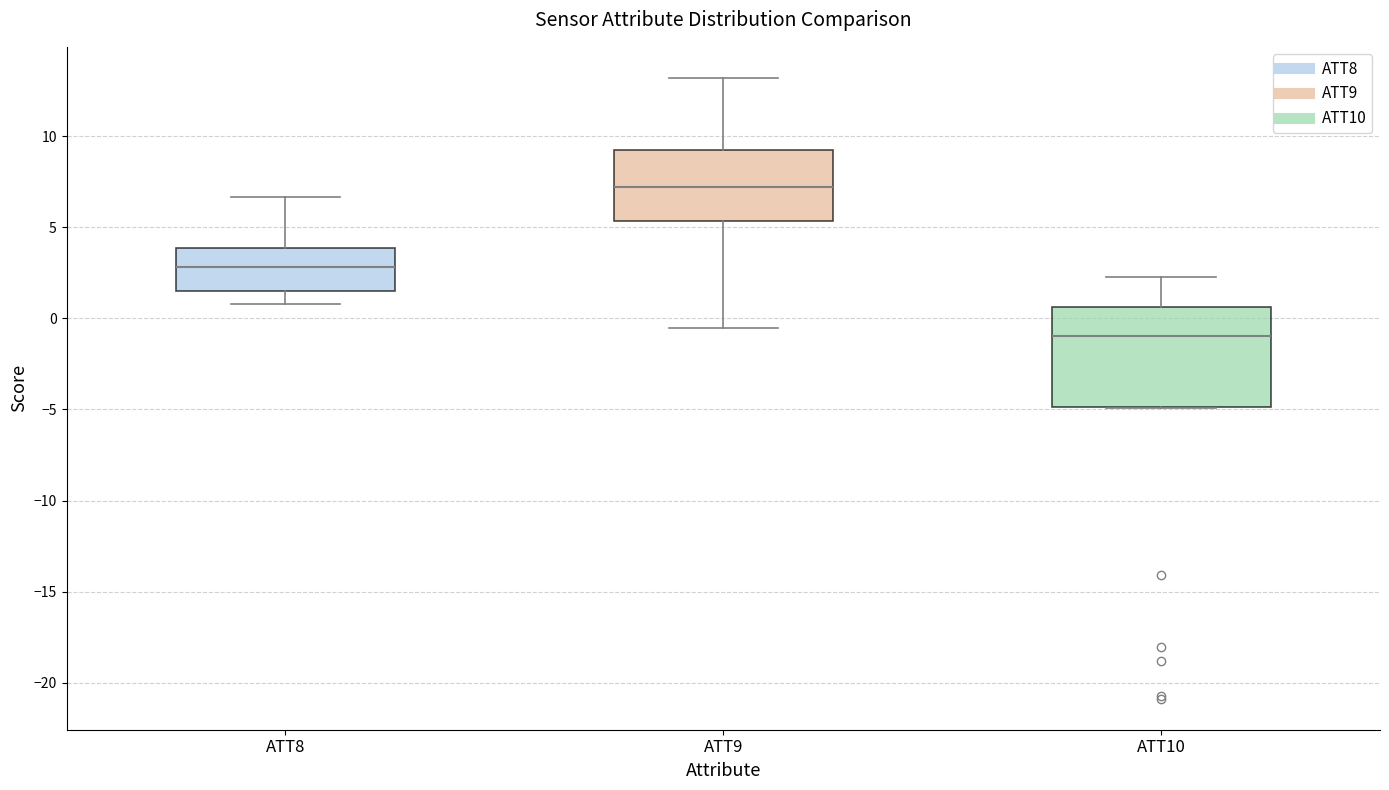

Reading left to right, transcribe this box plot: for each box, give where its median line is, the range the box spans, and where its two whiskers end, as read against the y-axis. The values are not printed on the chart, so give them approximately, as read against the axis.

ATT8: median 3.0, box 1.5 to 4.0, whiskers 1.0 to 6.5
ATT9: median 7.0, box 5.5 to 9.0, whiskers -0.5 to 13.0
ATT10: median -1.0, box -5.0 to 0.5, whiskers -5.0 to 2.5